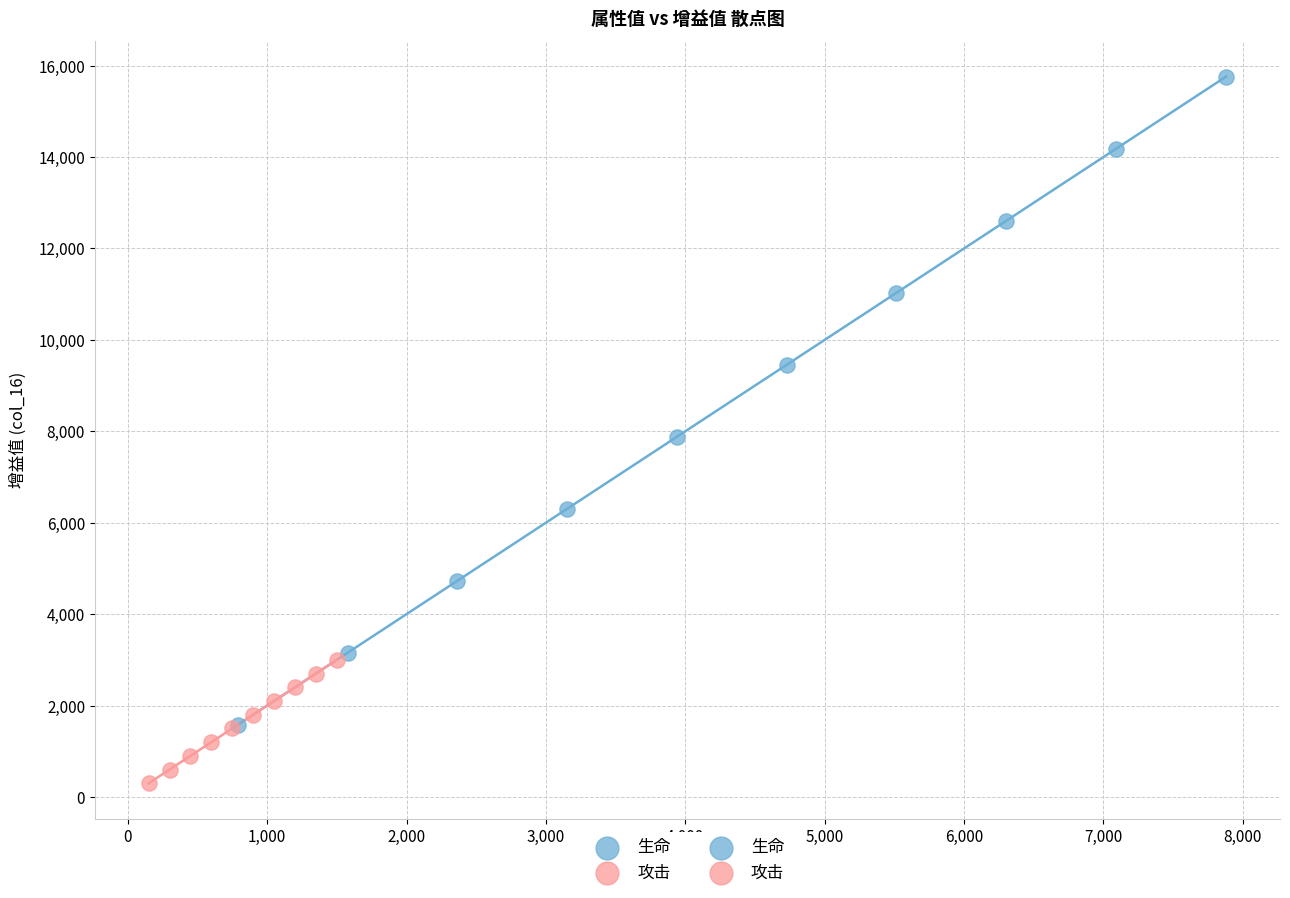

Which series contains the lowest Y value?

攻击